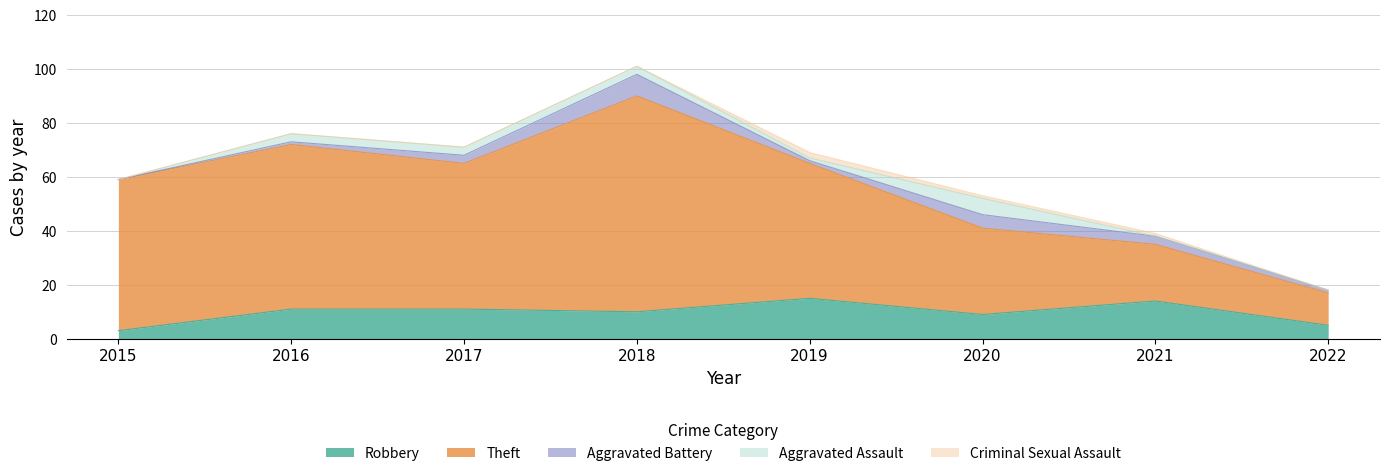

The Robbery series shows 3 at 2021. True or false?

False